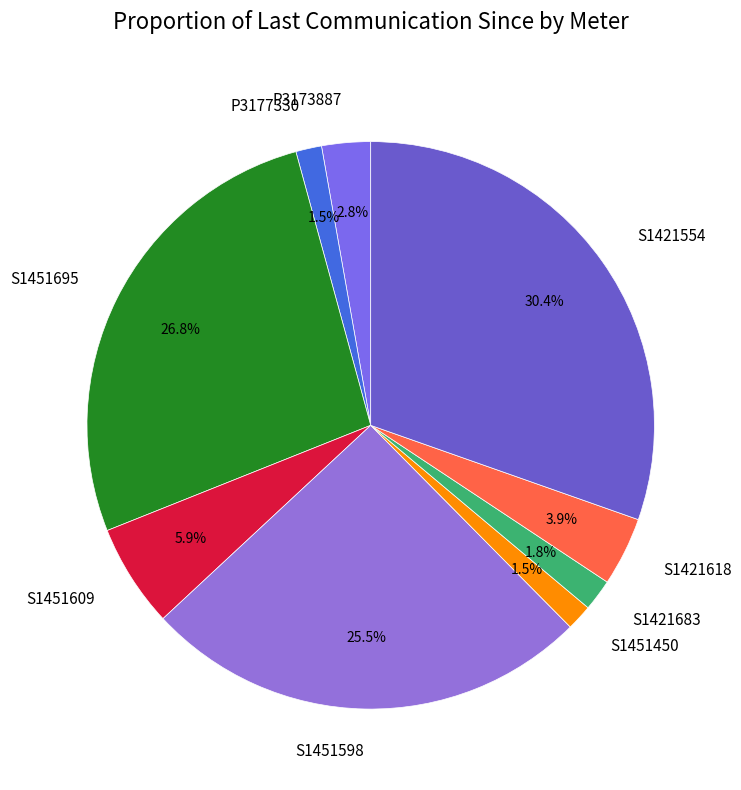

How many slices are in this pie chart?

9